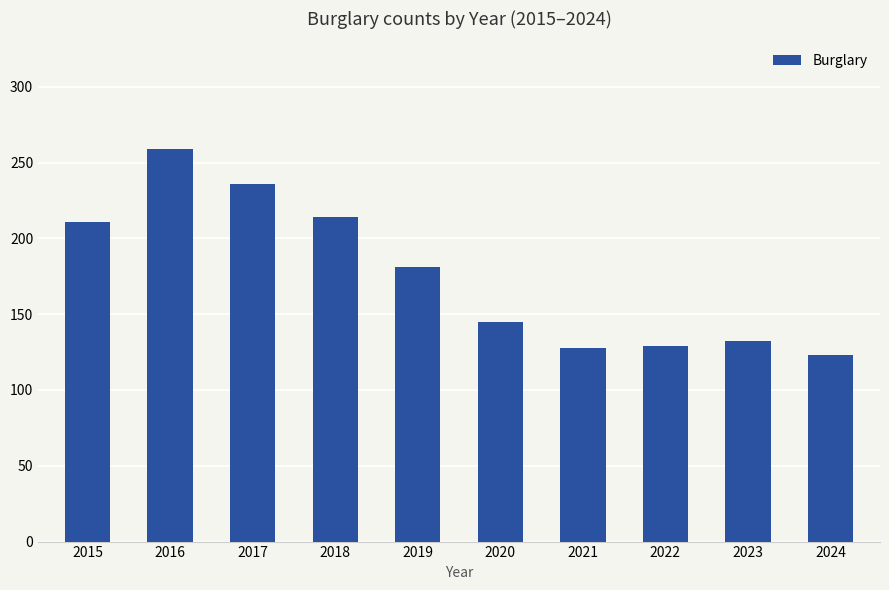

What is the change in value from 2020 to 2023?

-13